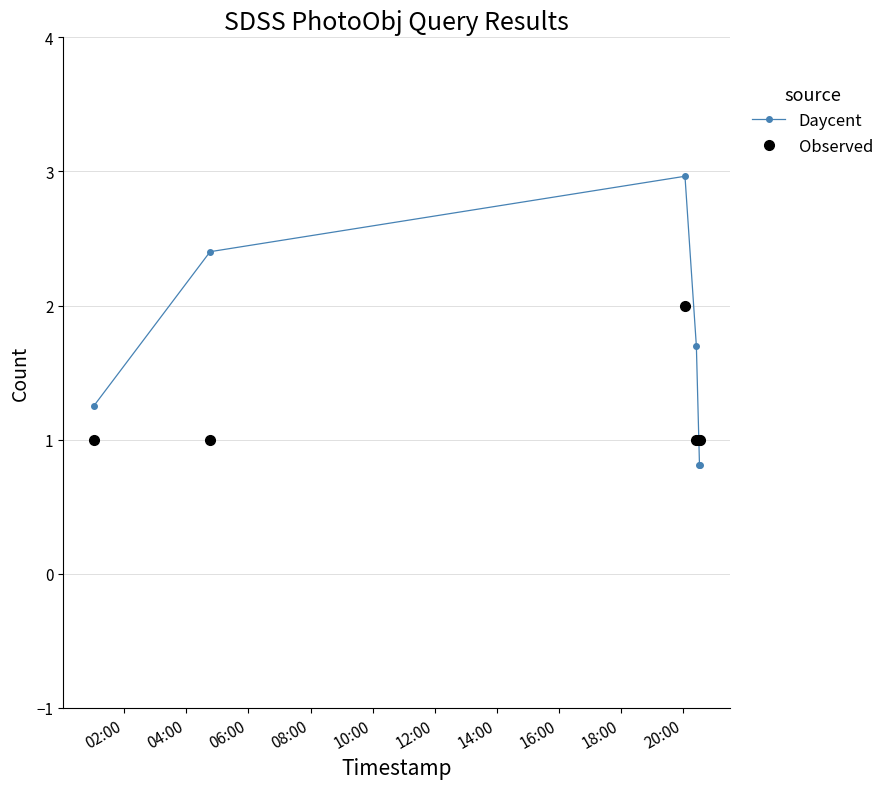

Reading right to left, what are all the values shown in this chart?

Daycent: 0.8	0.8	1.7	3.0	2.4	1.2
Observed: 1.0	1.0	1.0	2.0	1.0	1.0